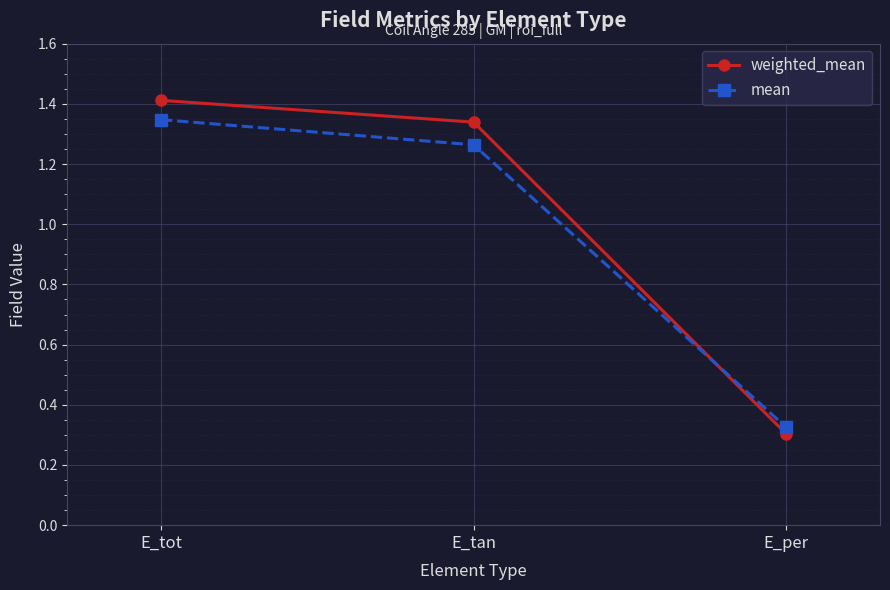

List the series in order of their peak value, lowest first.

mean, weighted_mean